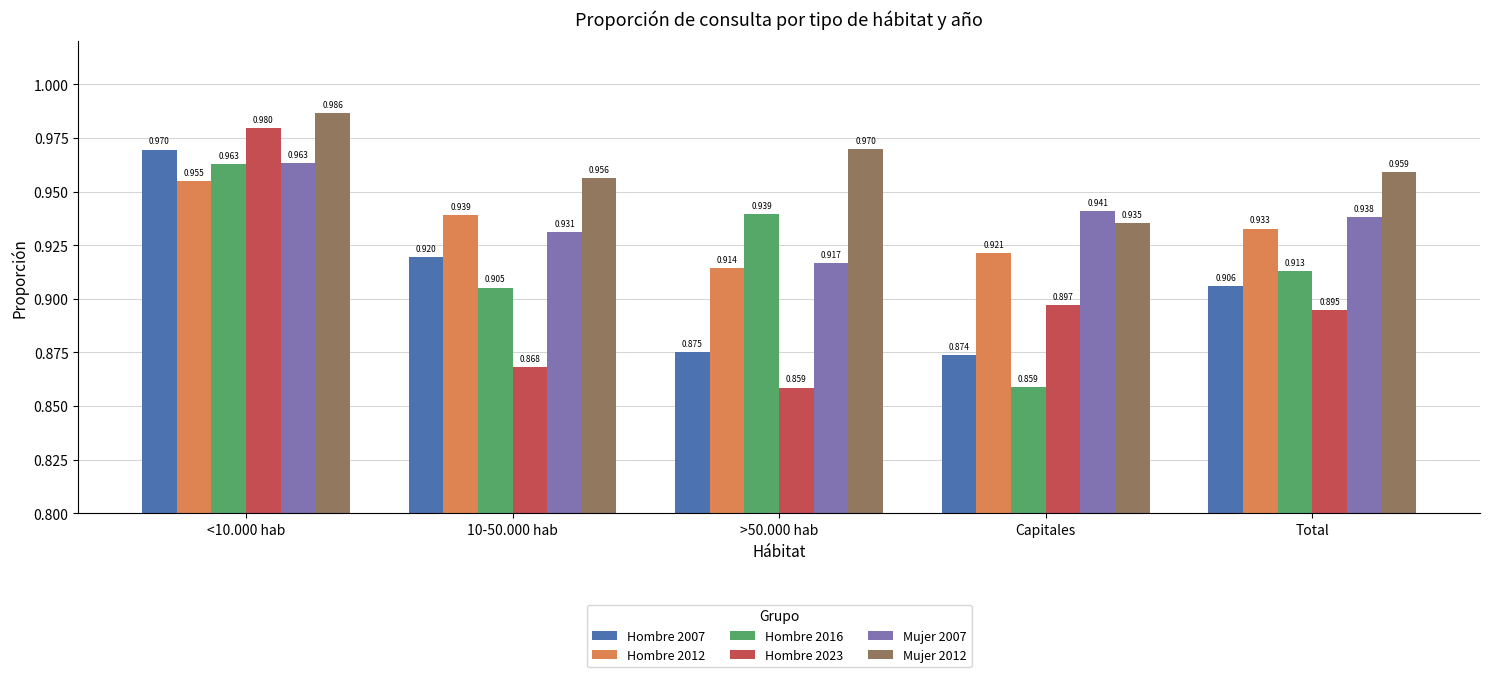

How many bars are there in total?

30